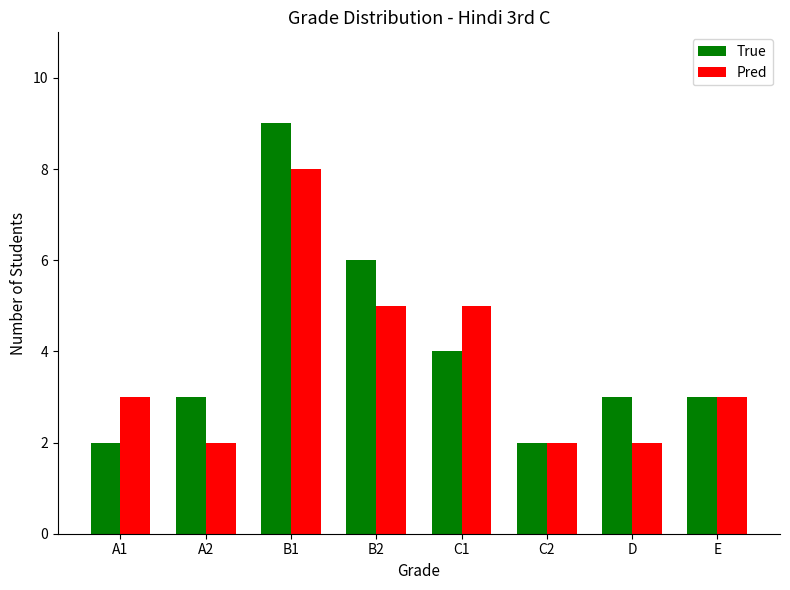

What are all the series names shown in the legend?

True, Pred